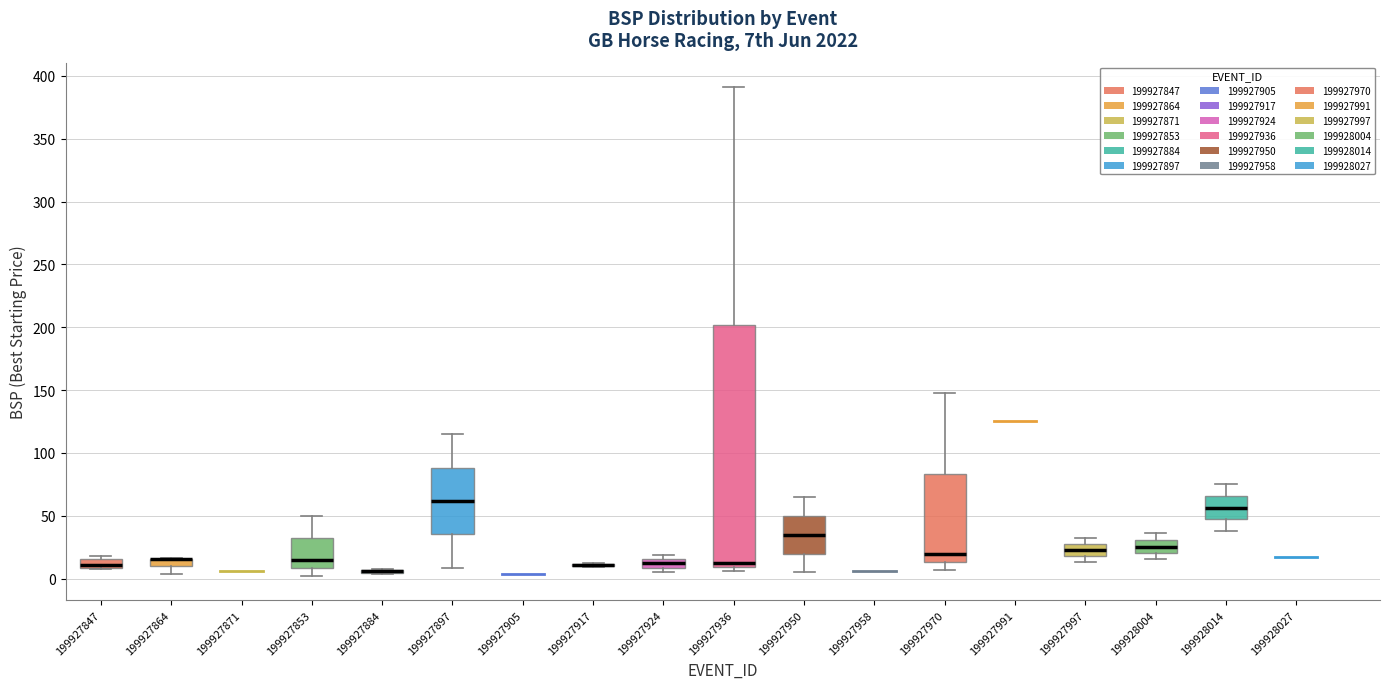

Comparing the boxes themselves (not the whiskers), which one is the tallest?

199927936